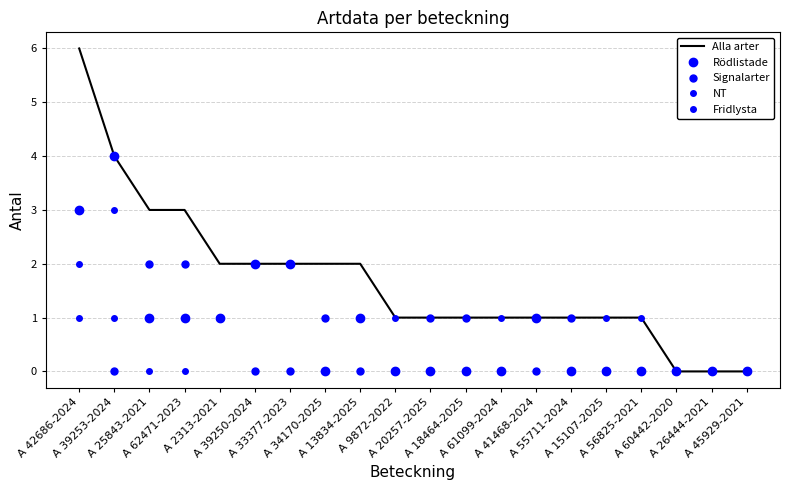

Between A 45929-2021 and A 61099-2024, which is larger?

A 61099-2024